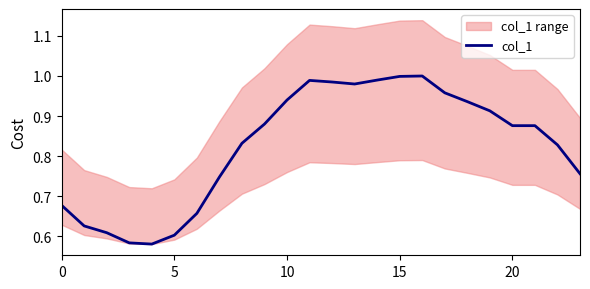

How many points are higher than both their immediate neighbors (excluding endpoints)?

2